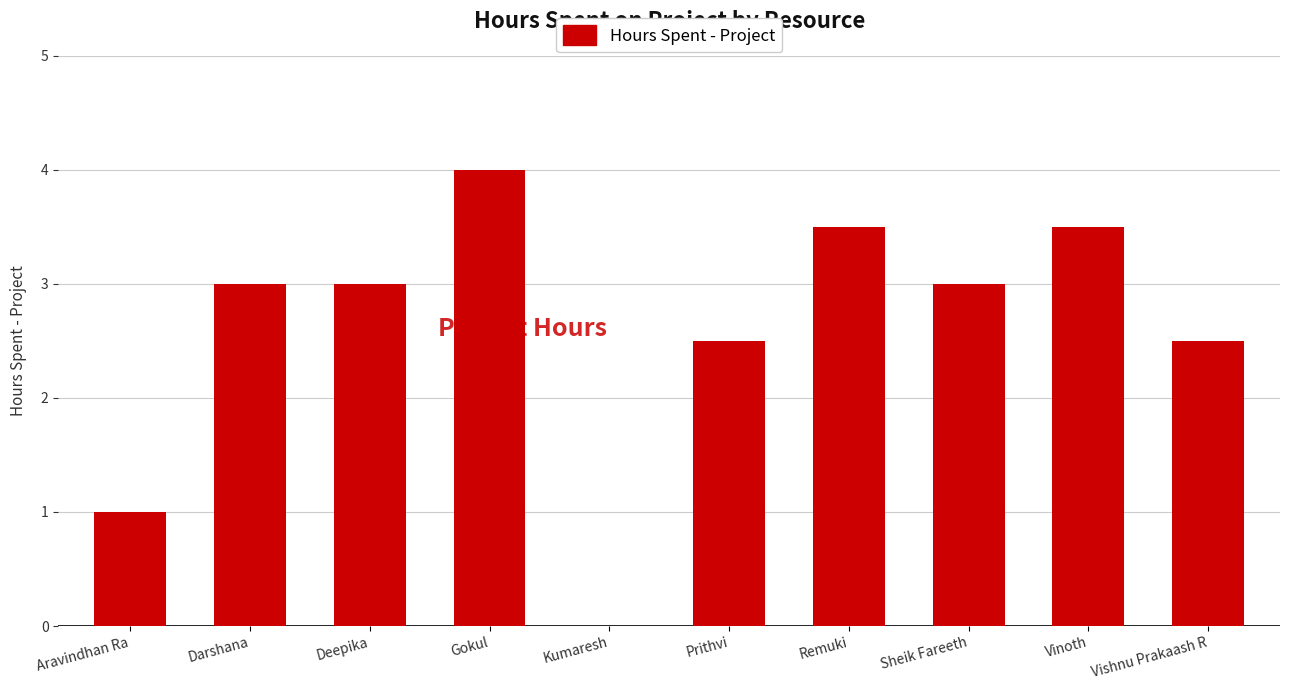

How many positive values are there?

9